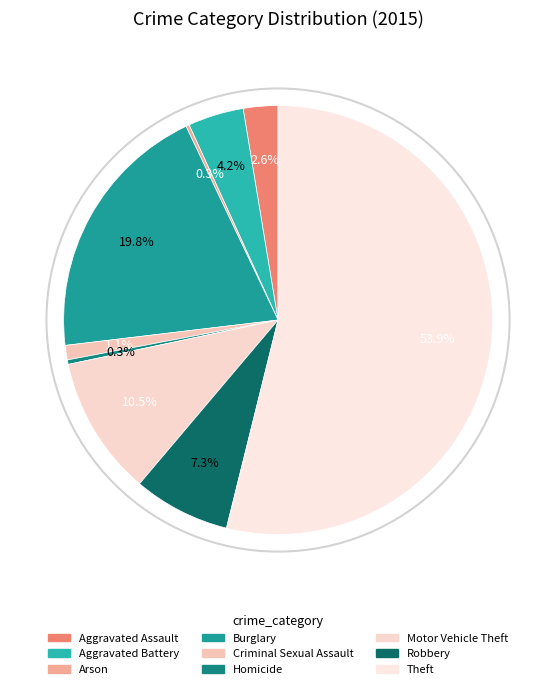

To the nearest percent, what is the difference between the Aggravated Battery and Arson slice percentages?

4%